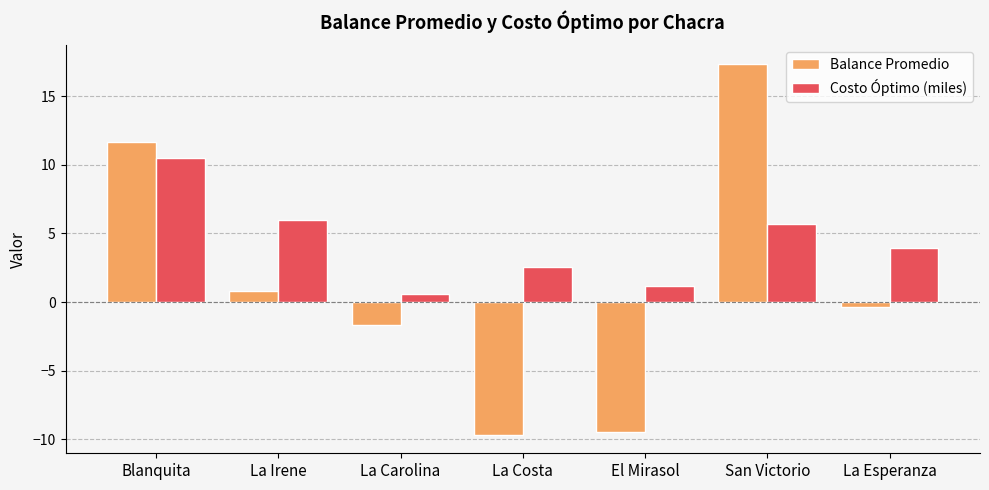

True or false: Balance Promedio has a value of 17.9 at Blanquita.

False